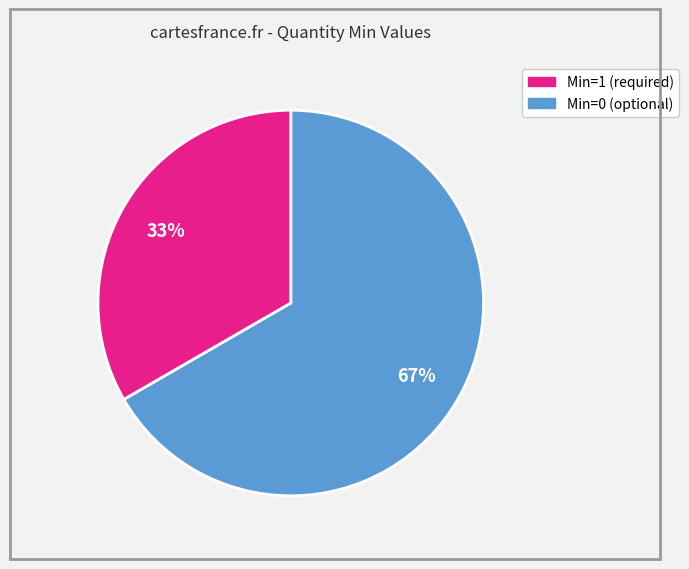

Is there a majority slice in this chart?

Yes